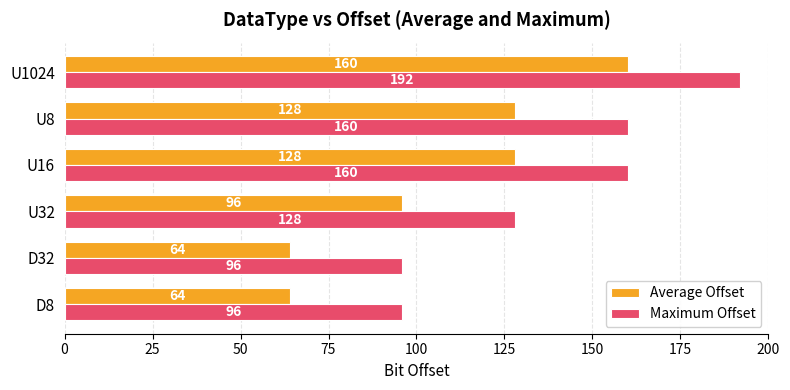

How many data points does each series have?

6